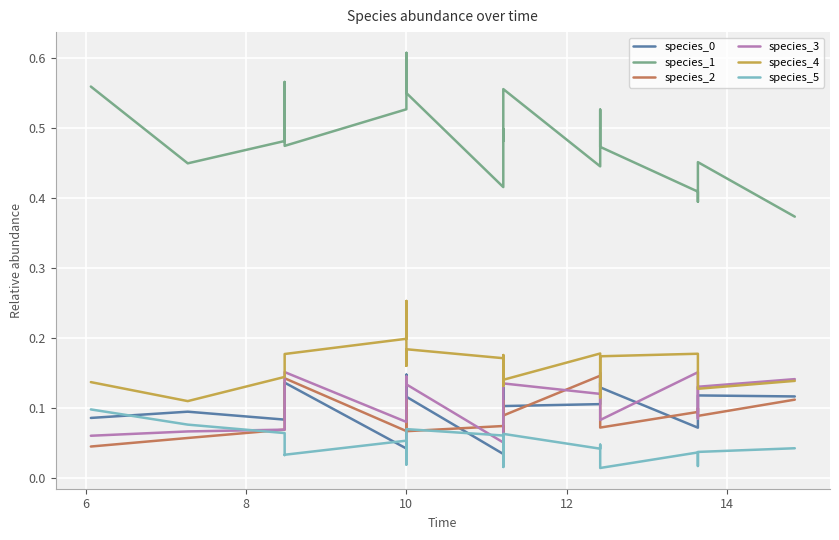

True or false: species_1 and species_4 cross at least once.

False